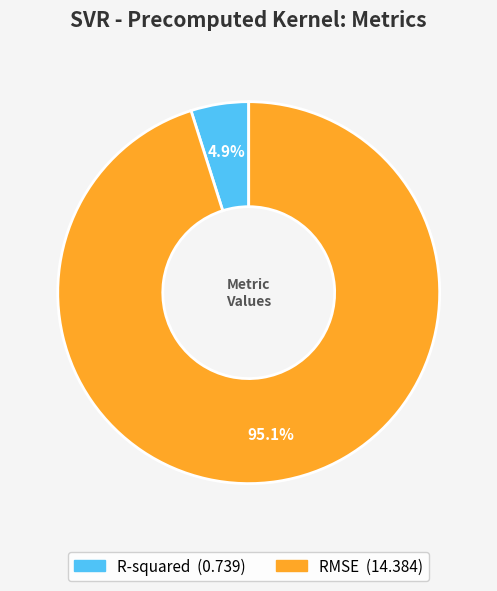

To the nearest percent, what percentage of the pie is R-squared?

5%